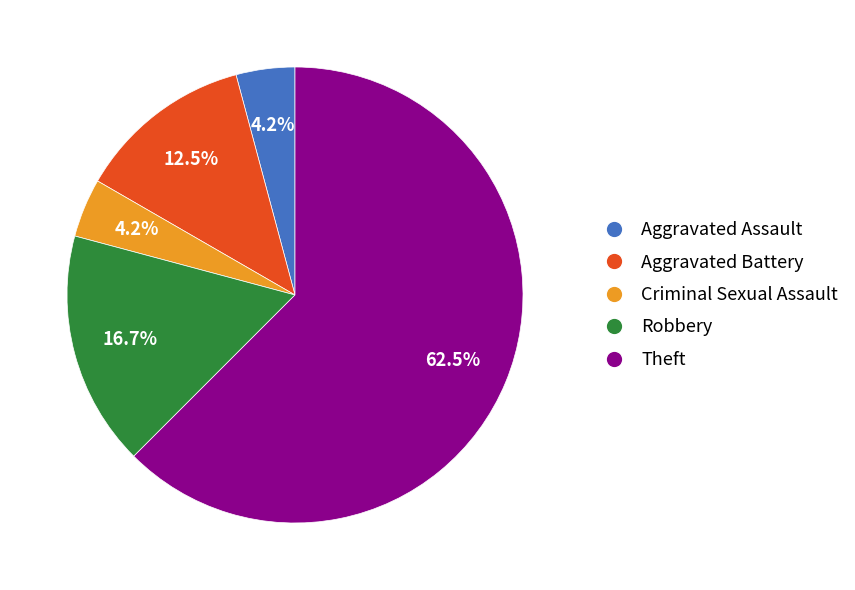

What percentage is the Criminal Sexual Assault slice, to the nearest percent?

4%